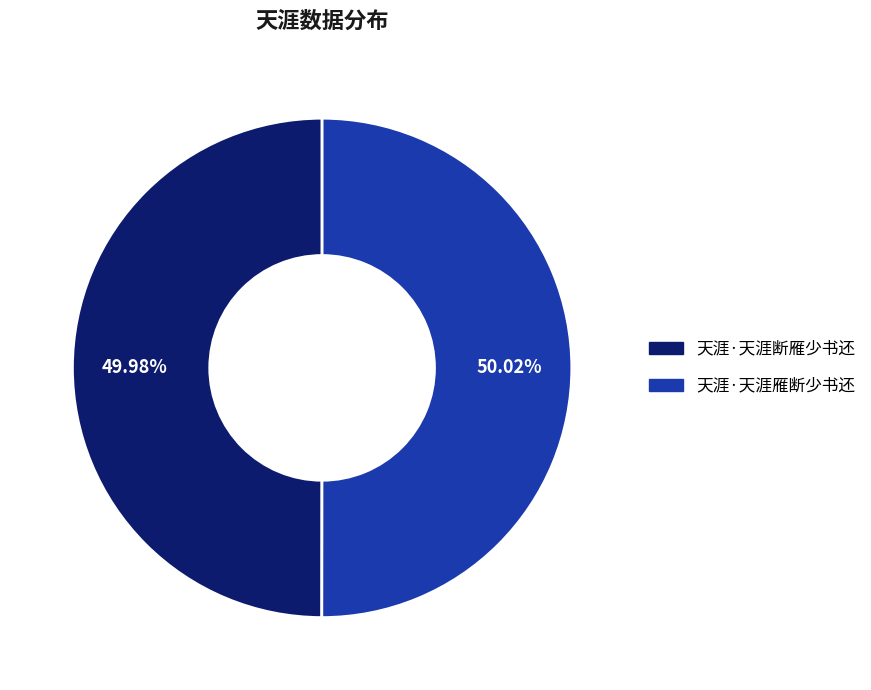

Is the sum of 天涯·天涯雁断少书还 and 天涯·天涯断雁少书还 greater than half?

Yes